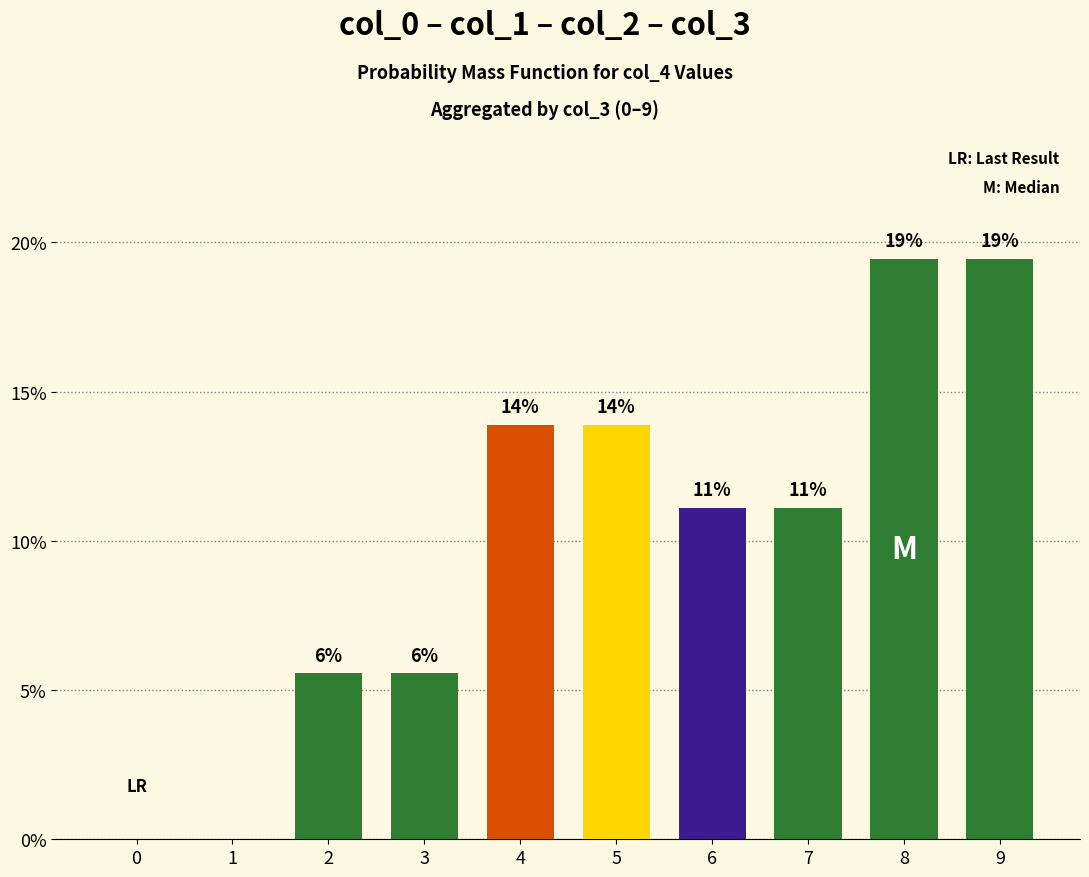

Reading left to right, transcribe all the data shown in this chart.

0=0.0	1=0.0	2=5.6	3=5.6	4=13.9	5=13.9	6=11.1	7=11.1	8=19.4	9=19.4